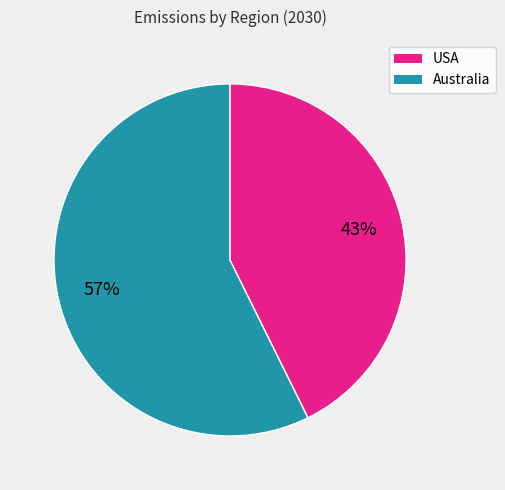

Does any single category account for the majority?

Yes